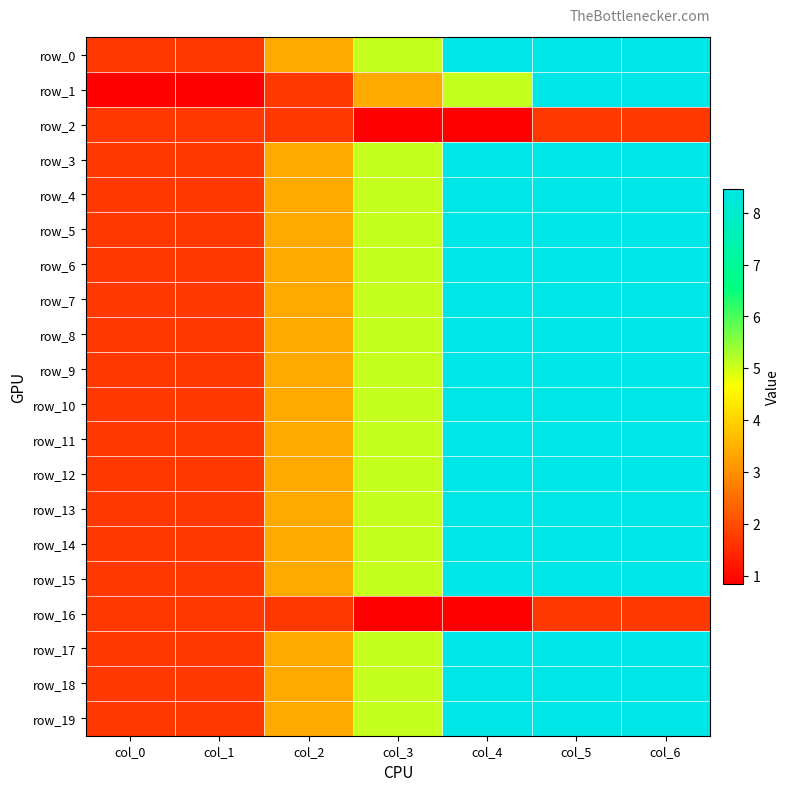

True or false: row_10 has a value of 2.5 at col_1.

False